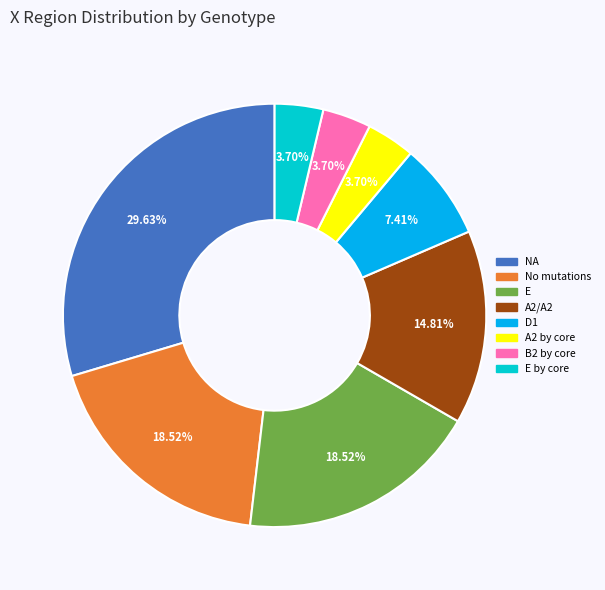

Is there a majority slice in this chart?

No